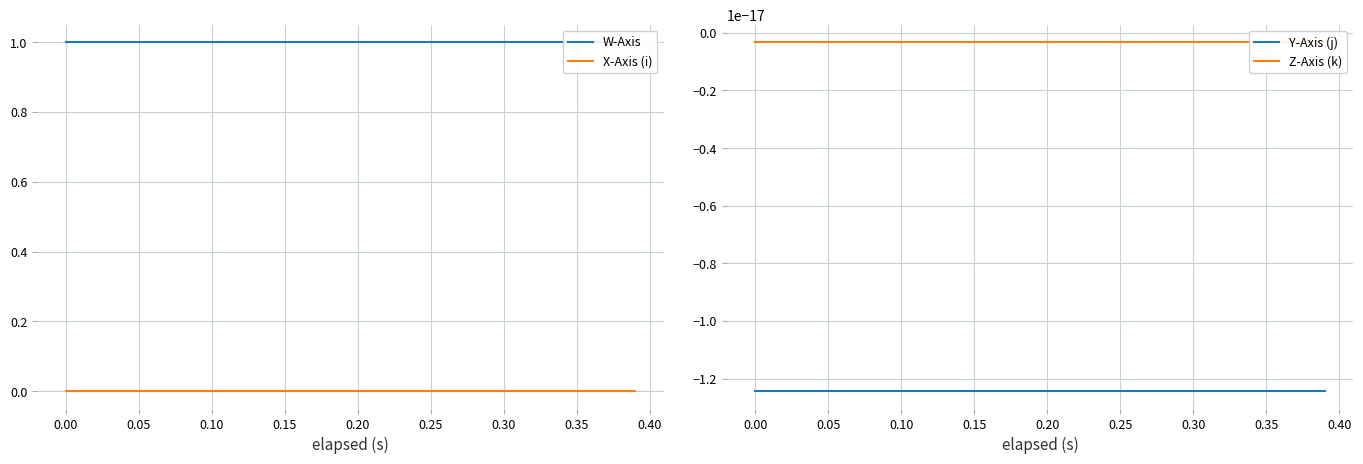

Reading left to right, what are all the values shown in this chart?

W-Axis: 1.0	1.0	1.0	1.0	1.0	1.0	1.0	1.0	1.0	1.0	1.0	1.0	1.0	1.0	1.0	1.0	1.0	1.0	1.0	1.0
X-Axis (i): -0.0	-0.0	-0.0	-0.0	-0.0	-0.0	-0.0	-0.0	-0.0	-0.0	-0.0	-0.0	-0.0	-0.0	-0.0	-0.0	-0.0	-0.0	-0.0	-0.0
Y-Axis (j): -0.0	-0.0	-0.0	-0.0	-0.0	-0.0	-0.0	-0.0	-0.0	-0.0	-0.0	-0.0	-0.0	-0.0	-0.0	-0.0	-0.0	-0.0	-0.0	-0.0
Z-Axis (k): -0.0	-0.0	-0.0	-0.0	-0.0	-0.0	-0.0	-0.0	-0.0	-0.0	-0.0	-0.0	-0.0	-0.0	-0.0	-0.0	-0.0	-0.0	-0.0	-0.0